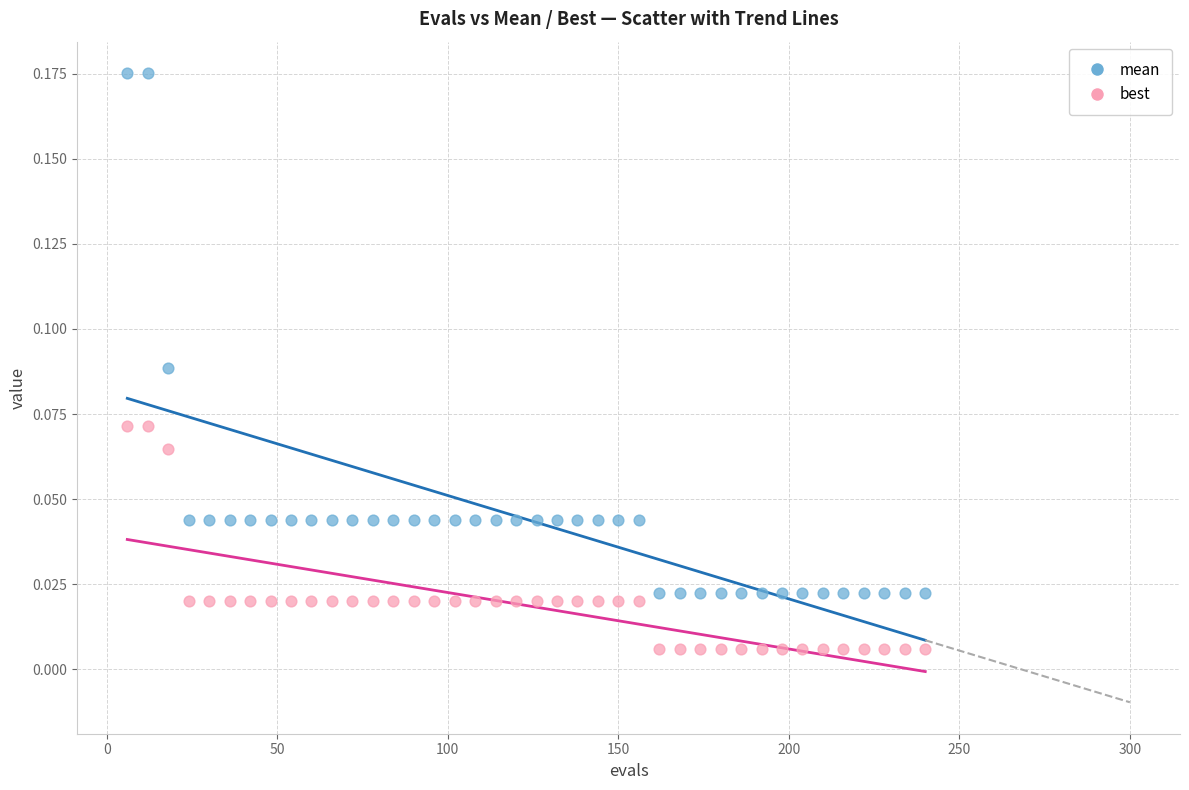

Across all data points, what is the range of X values (max minus min)?

234.0